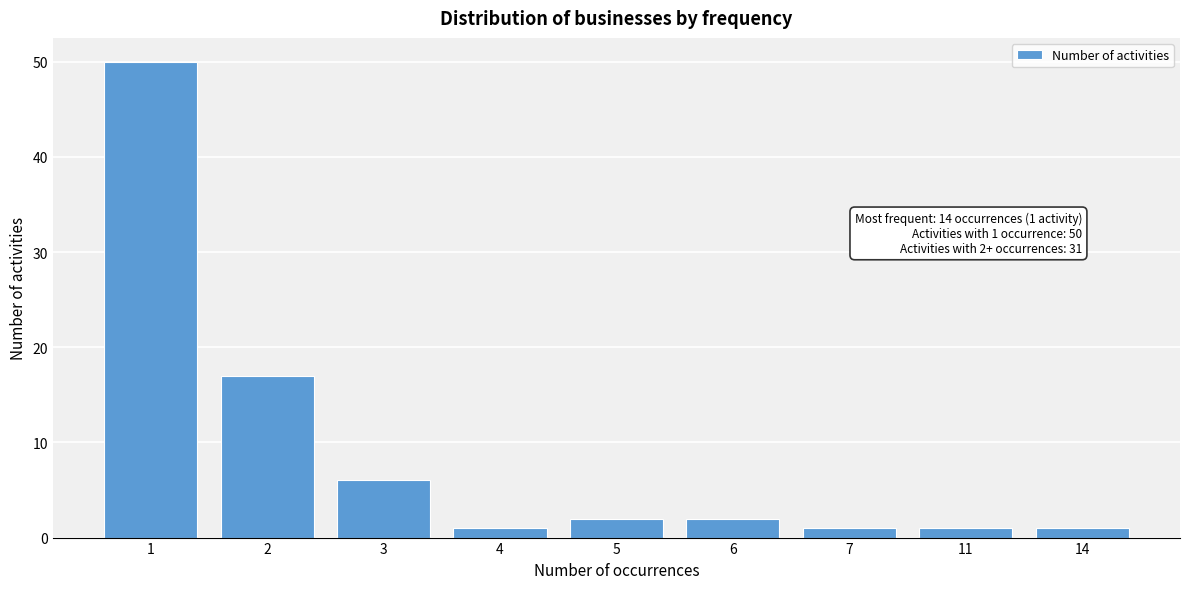

Reading left to right, extract all data points from this chart.

1=50	2=17	3=6	4=1	5=2	6=2	7=1	11=1	14=1